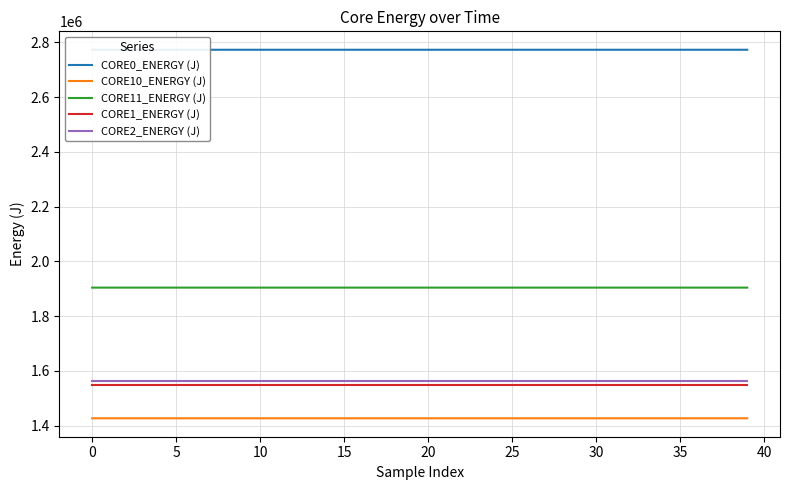

What is the smallest value displayed?

1427198.0